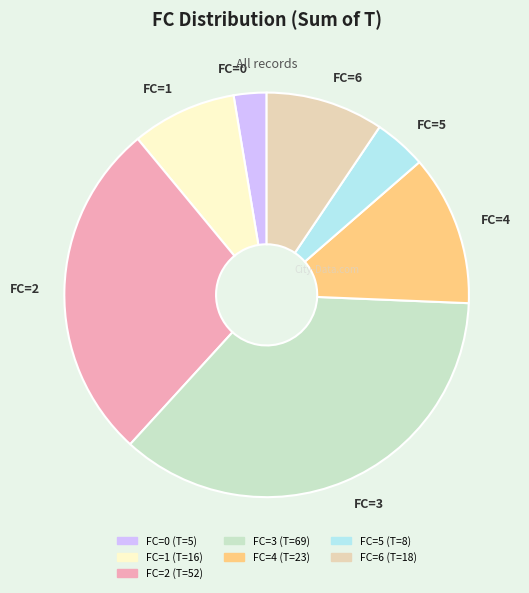

Approximately how many times larger is the value at FC=4 compared to FC=0?

4.6